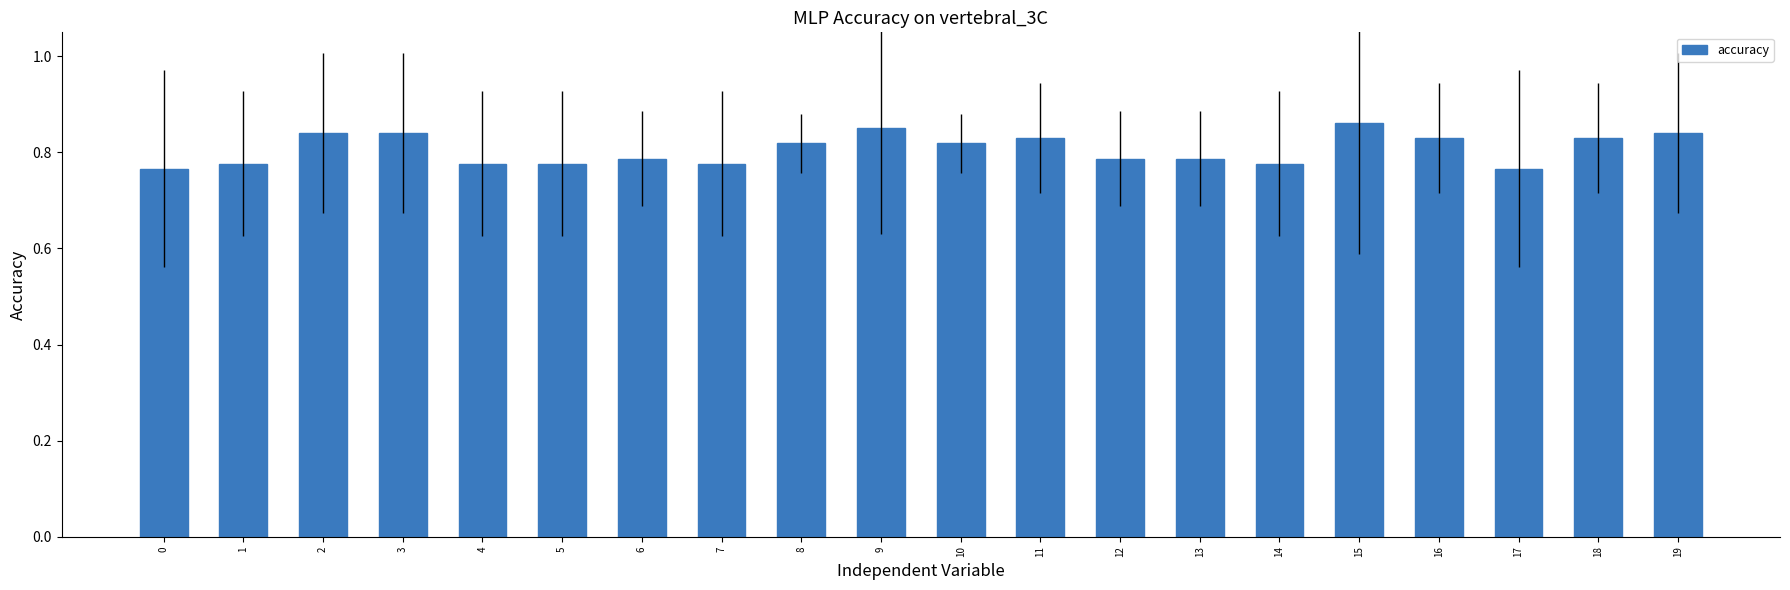

The chart shows a value of 0.6 at 3. True or false?

False